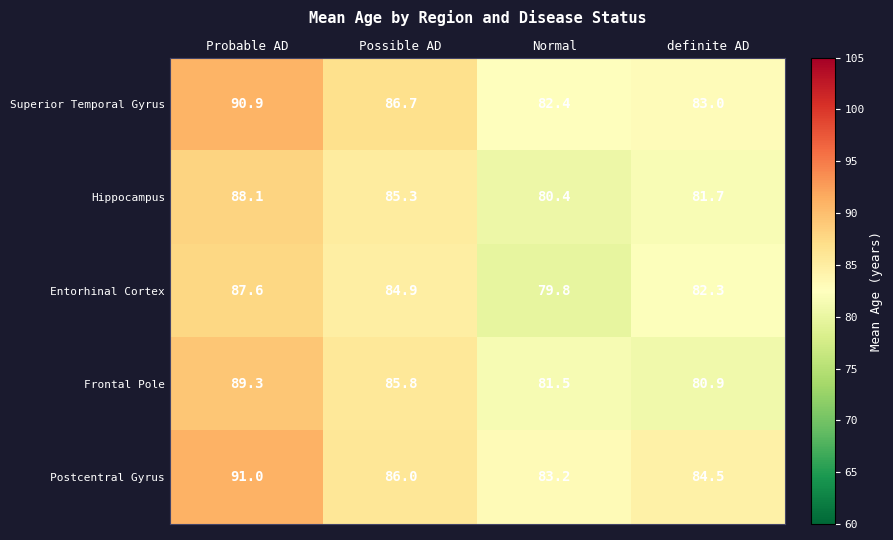

List the series in order of their peak value, highest first.

Postcentral Gyrus, Superior Temporal Gyrus, Frontal Pole, Hippocampus, Entorhinal Cortex